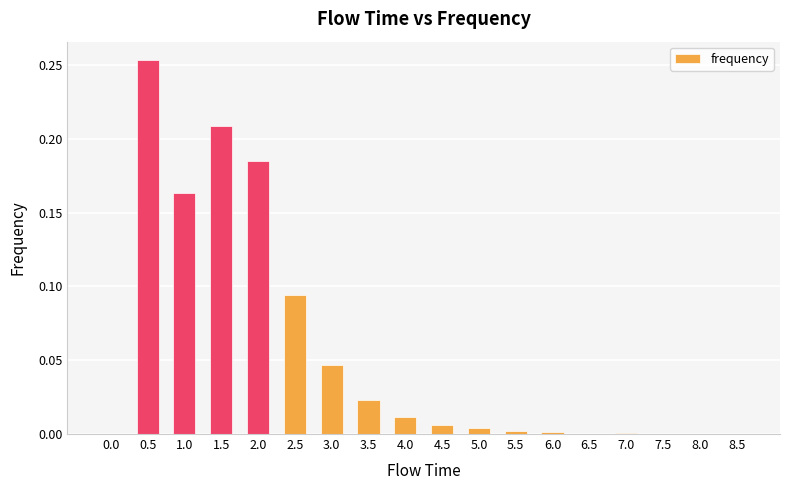

The chart shows a value of 0.0 at 7.0. True or false?

True